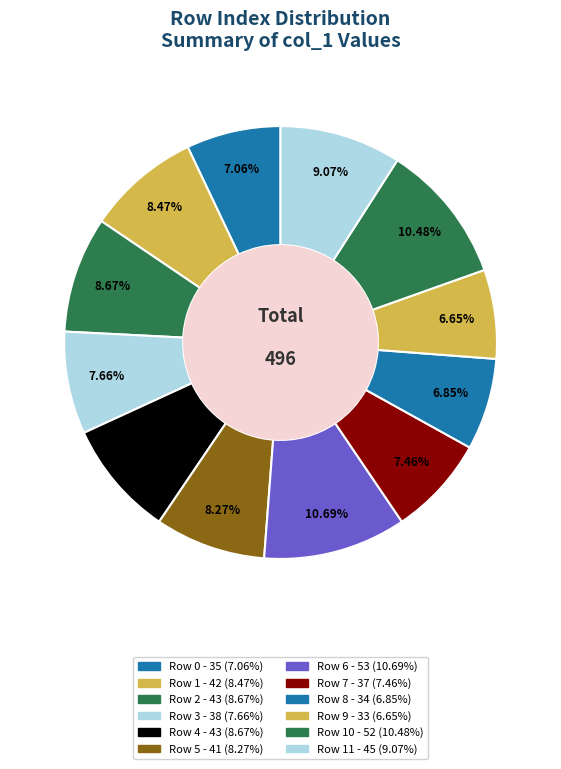

Which slice is the largest?

6